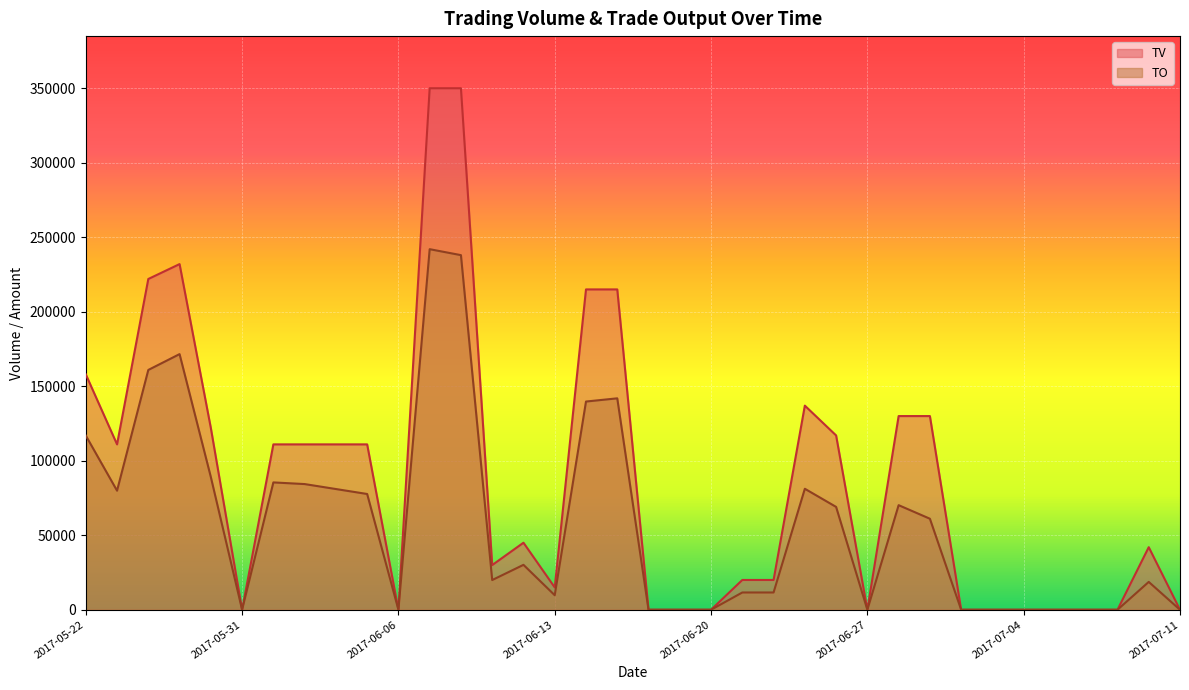

Reading left to right, extract all data points from this chart.

TO: 116920	79920	160950	171580	89080	0	85470	84360	81030	77700	0	242000	238000	19950	30150	9750	139750	141900	0	0	0	11600	11600	81210	69030	0	70200	61100	0	0	0	0	0	0	18700	0
TV: 158000	111000	222000	232000	122000	0	111000	111000	111000	111000	0	350000	350000	30000	45000	15000	215000	215000	0	0	0	20000	20000	137000	117000	0	130000	130000	0	0	0	0	0	0	42000	0